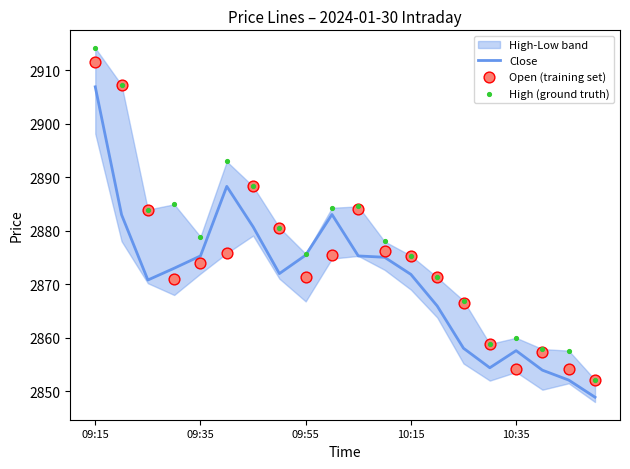

Which category has the highest value in the Close series?

09:15